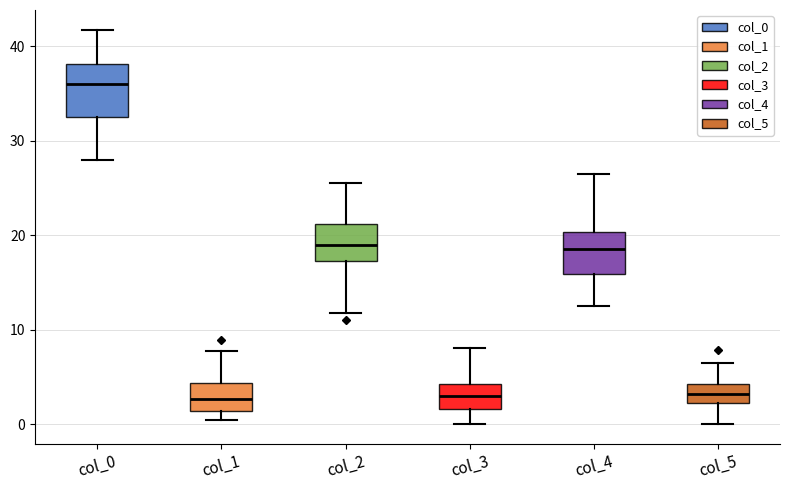

Reading left to right, read every box against the y-axis: the position of its median line, the range the box covers, and the ends of its whiskers. The values are not printed on the chart, so give them approximately, as read against the axis.

col_0: median 36, box 33 to 38, whiskers 28 to 42
col_1: median 3, box 1 to 4, whiskers 0 to 8
col_2: median 19, box 17 to 21, whiskers 12 to 26
col_3: median 3, box 2 to 4, whiskers 0 to 8
col_4: median 19, box 16 to 20, whiskers 13 to 27
col_5: median 3, box 2 to 4, whiskers 0 to 7